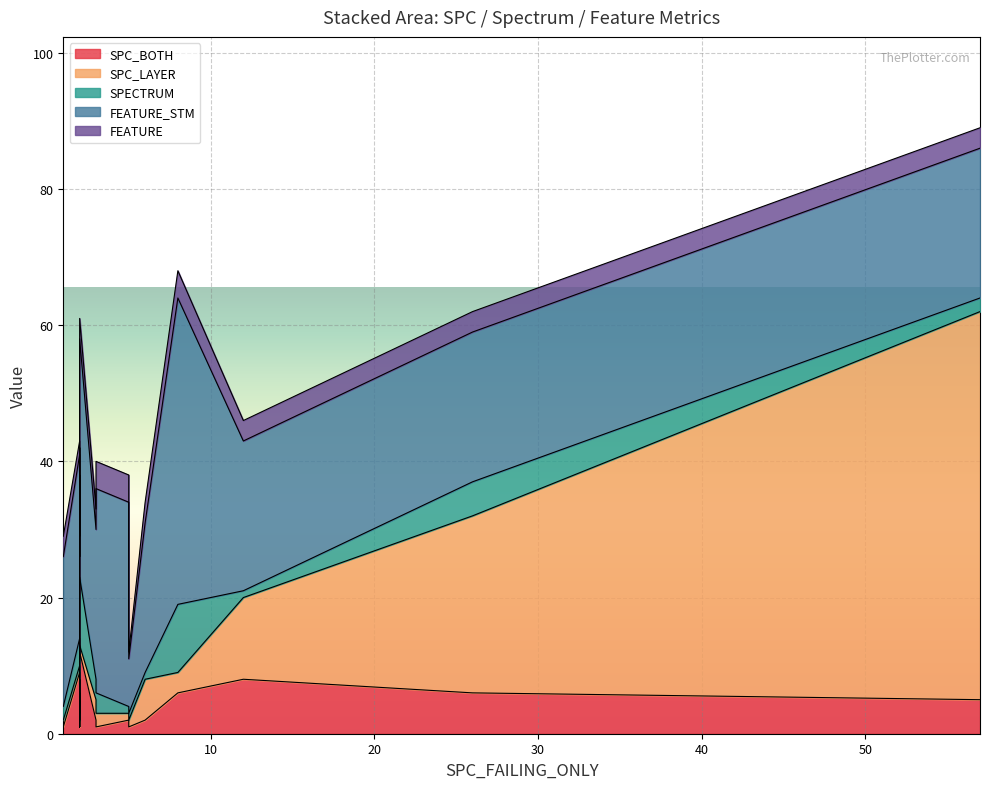

What is the average value of the SPC_LAYER series?

8